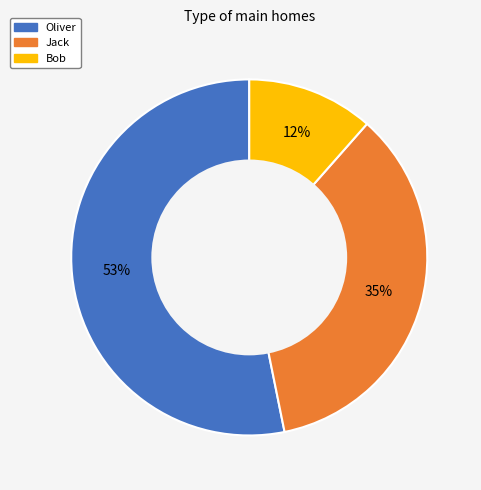

Rank the categories by value from lowest to highest.

Bob, Jack, Oliver